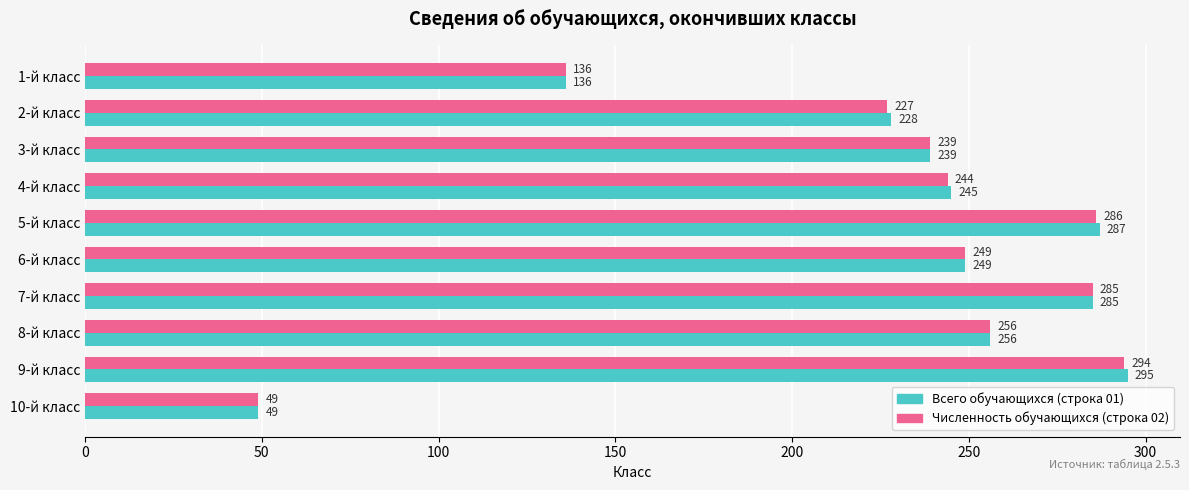

What is the greatest value displayed?

295